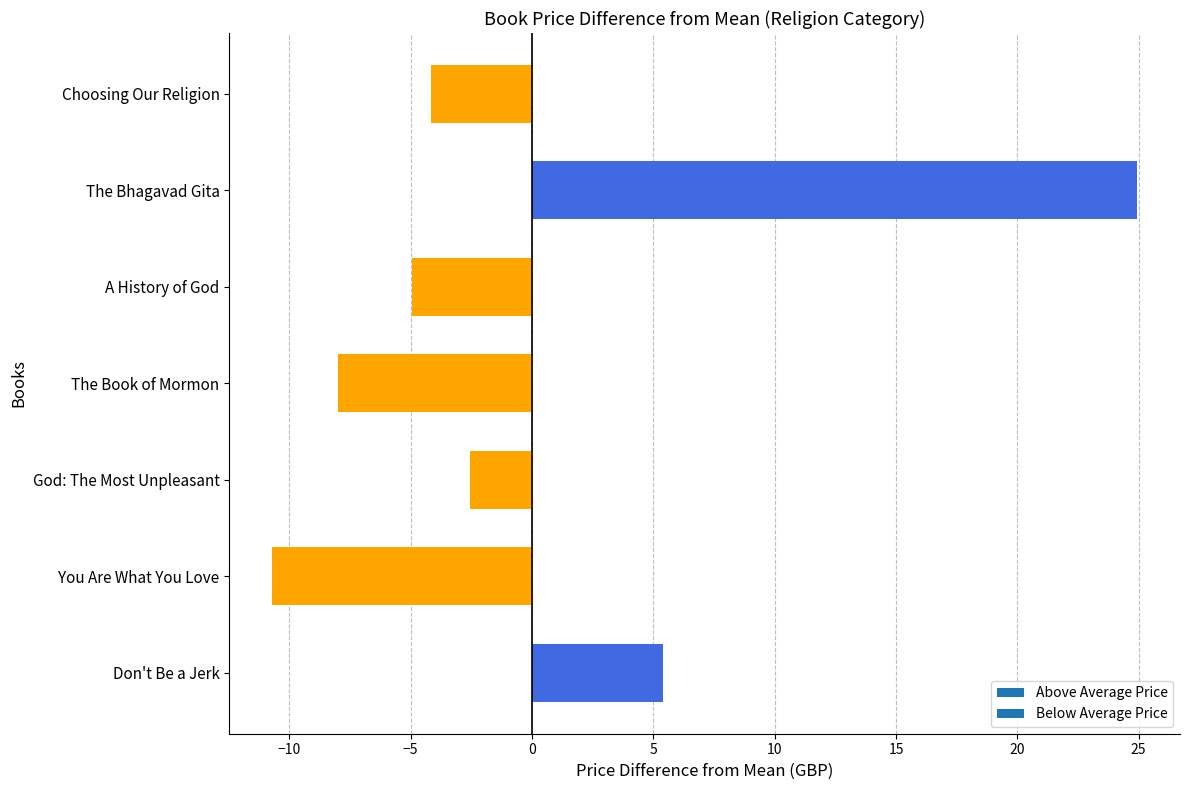

What is the change in value from God: The Most Unpleasant to The Bhagavad Gita?

+27.5